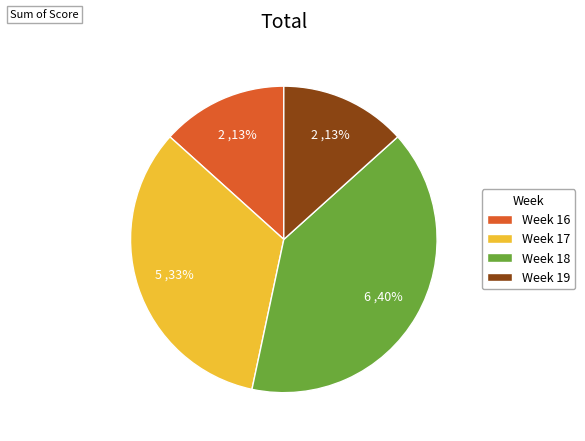

Is Week 17 the majority of the pie?

No